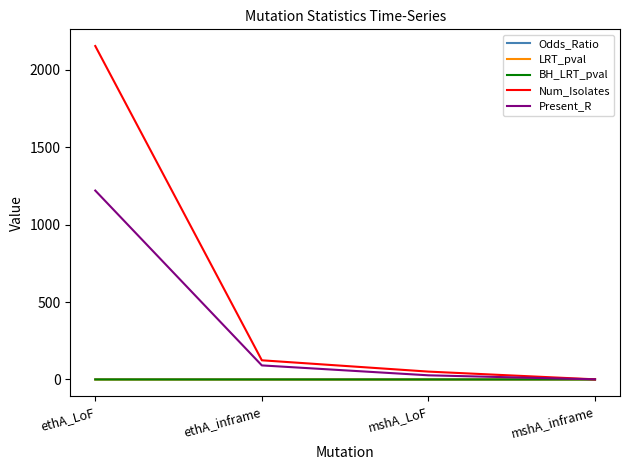

What is the total value across all series at mshA_inframe?

3.4